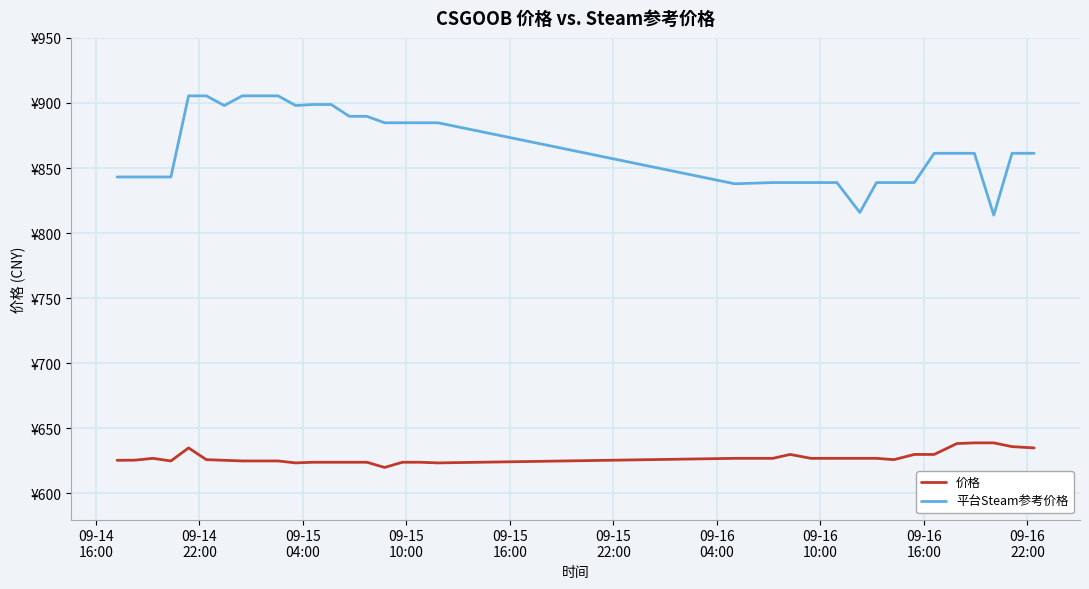

True or false: 价格 and 平台Steam参考价格 intersect in this chart.

False